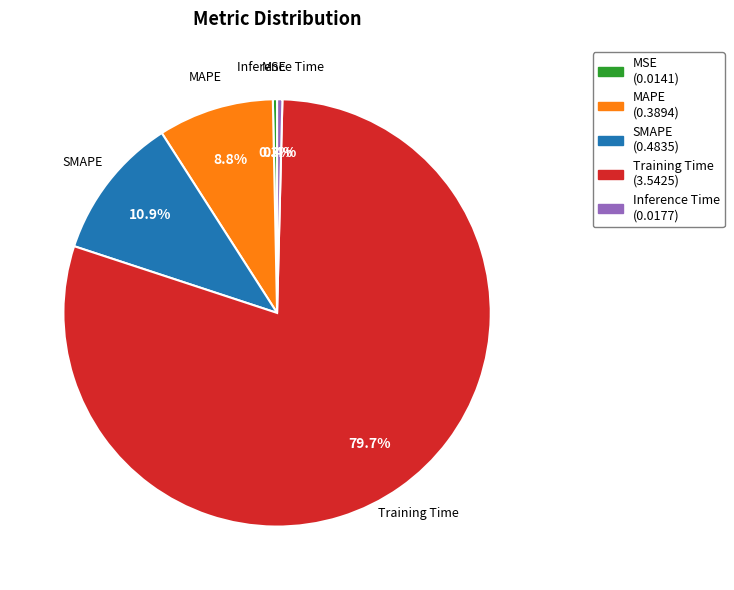

To the nearest percent, what is the combined percentage of MAPE and MSE?

9%